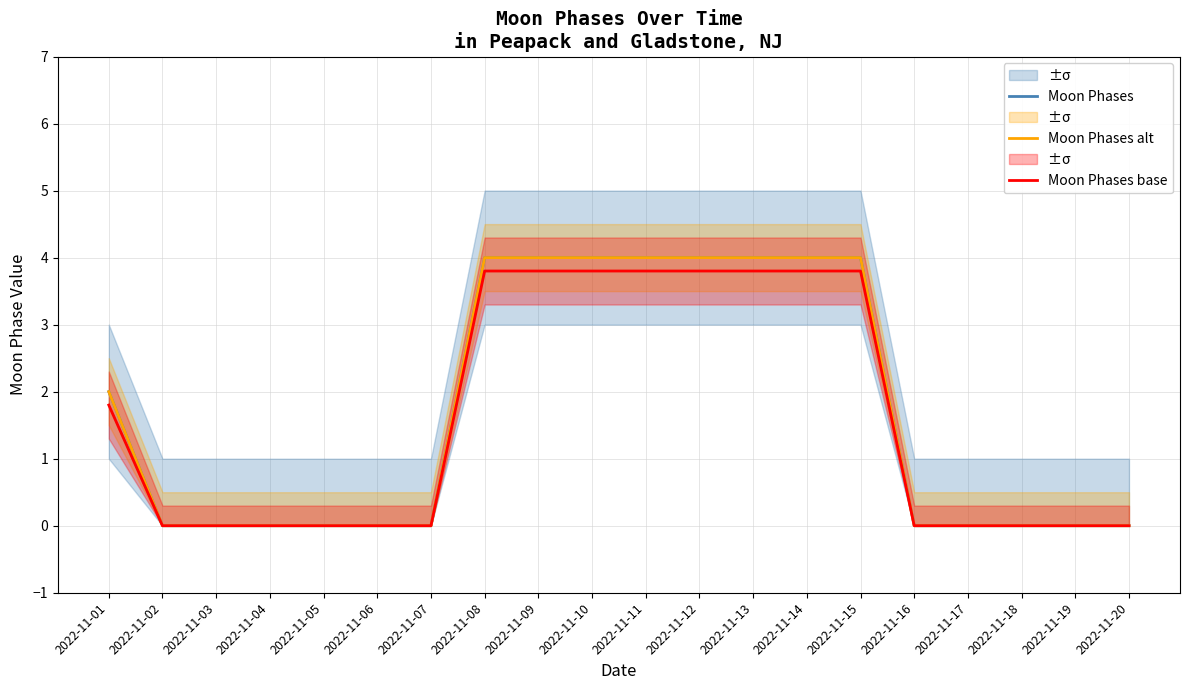

The Moon Phases series shows 0.0 at 2022-11-16. True or false?

True